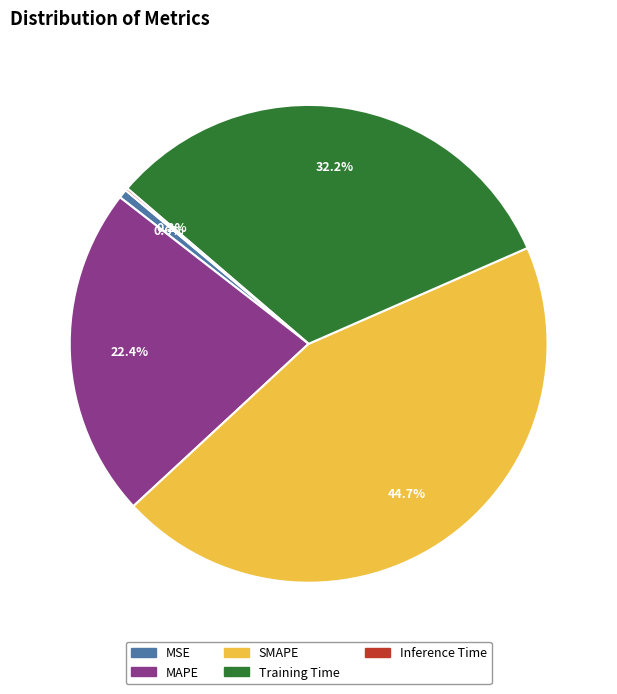

What is the ratio of the value at SMAPE to the value at Training Time?

1.4